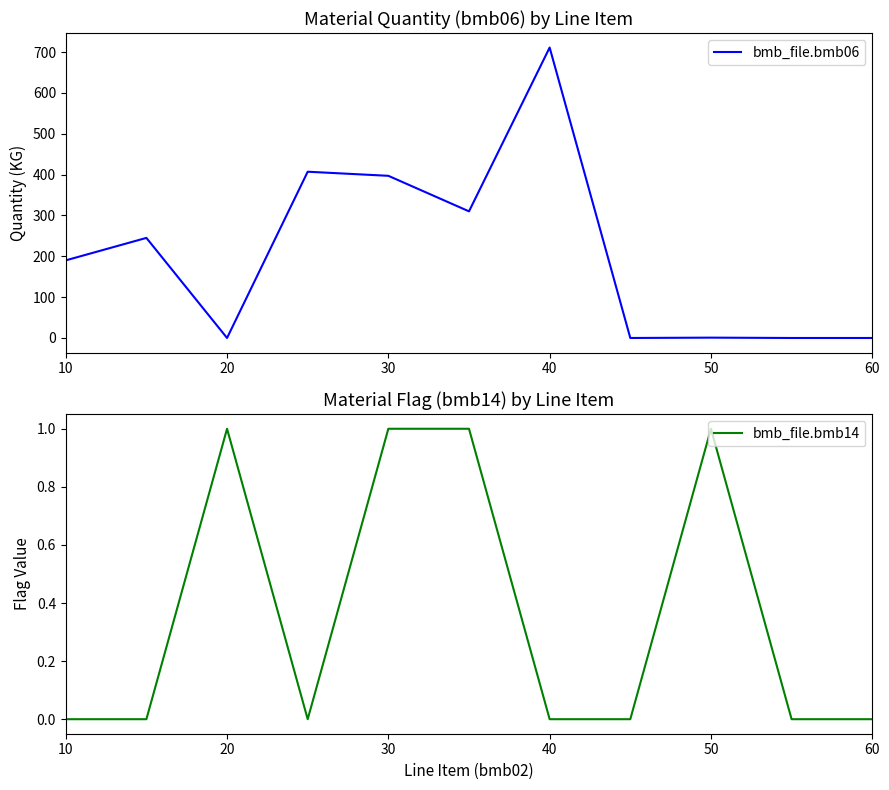

Is it true that bmb_file.bmb06 equals 0.8 at 50?

True